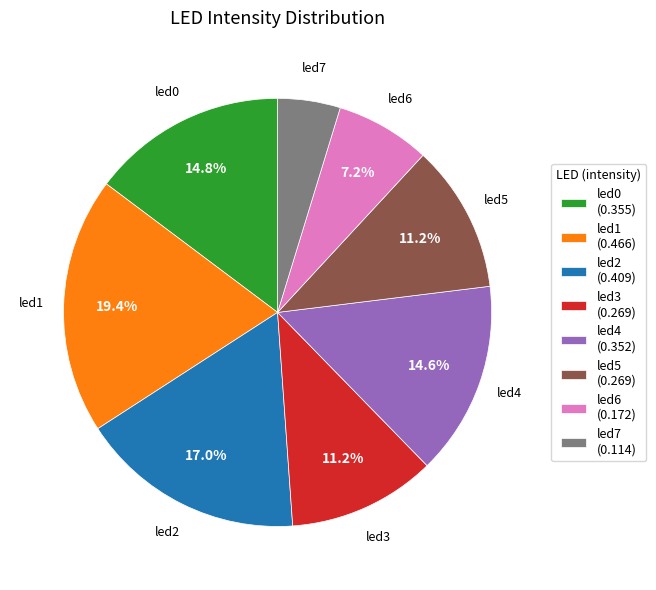

Count the number of slices in the pie.

8